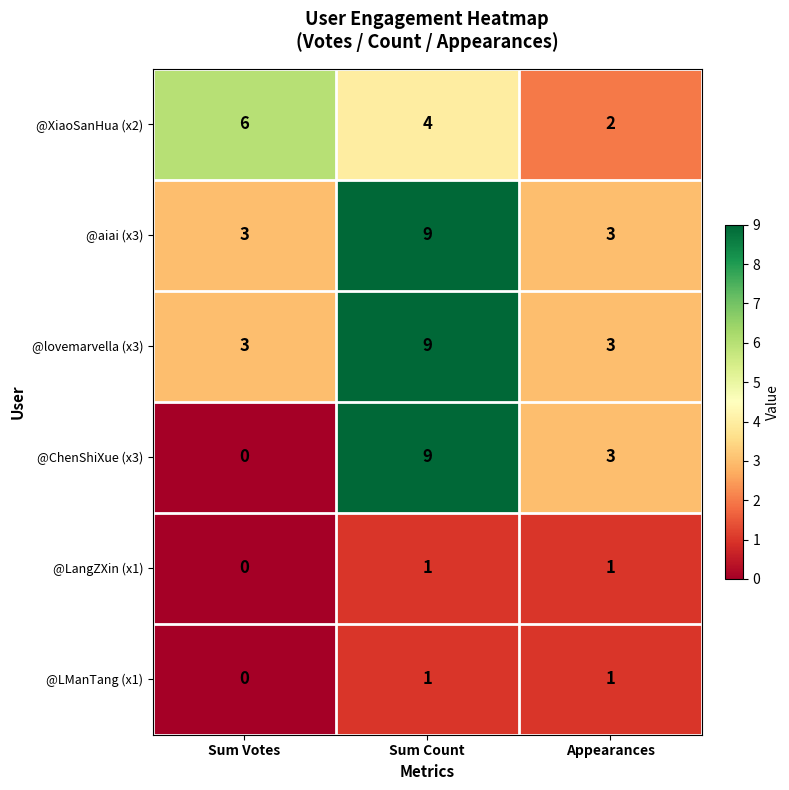

At which category does the chart reach its minimum across all series?

Sum Votes